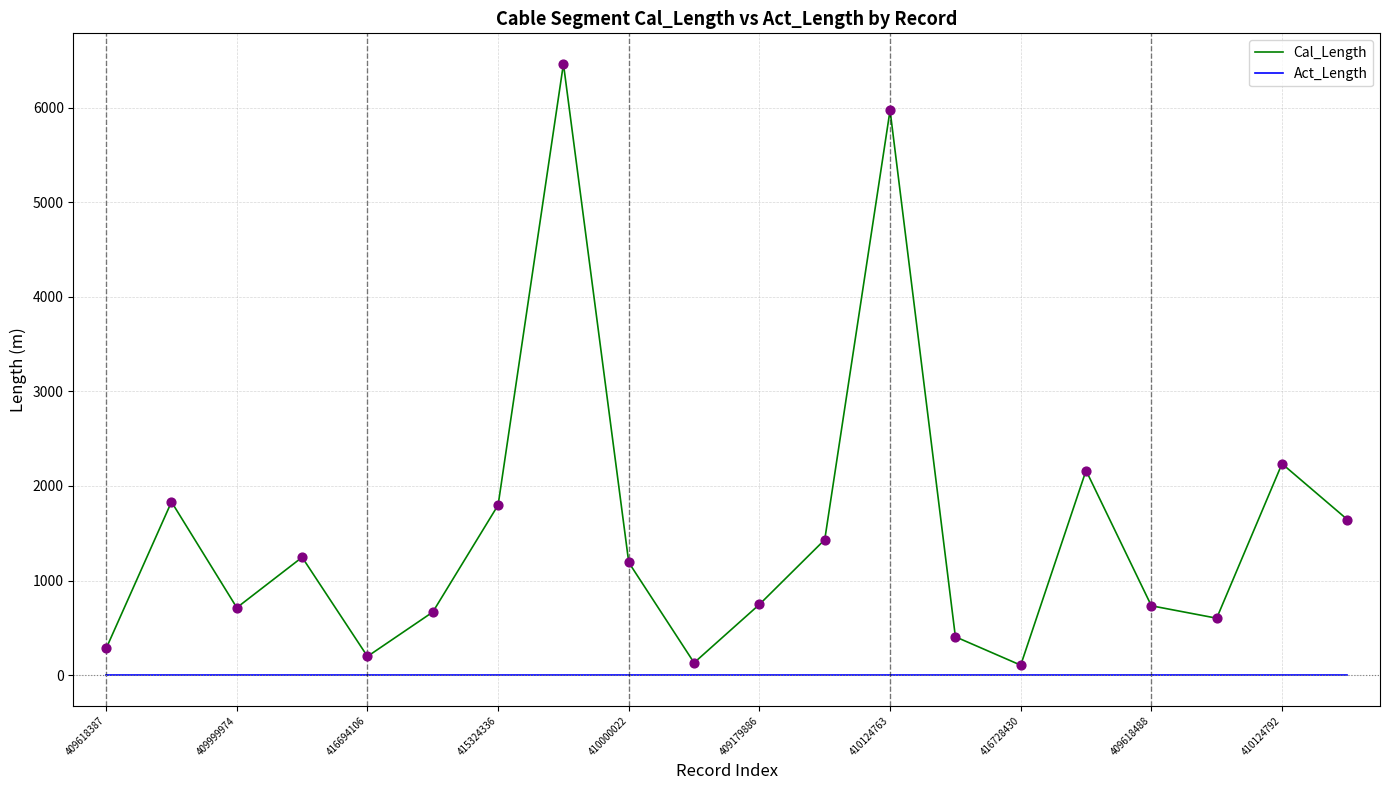

Which series has the largest total across all categories?

Cal_Length